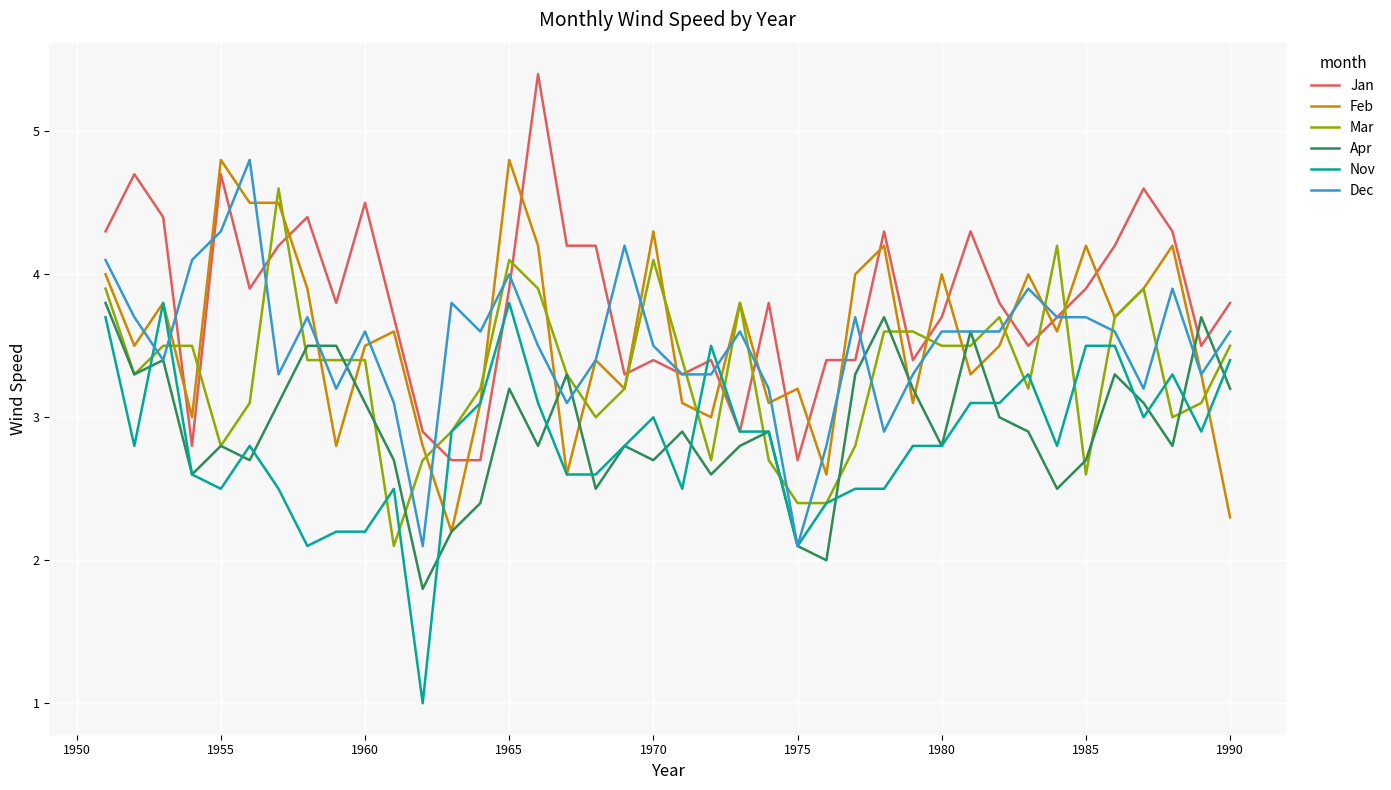

What is the minimum value shown in the chart?

1.0